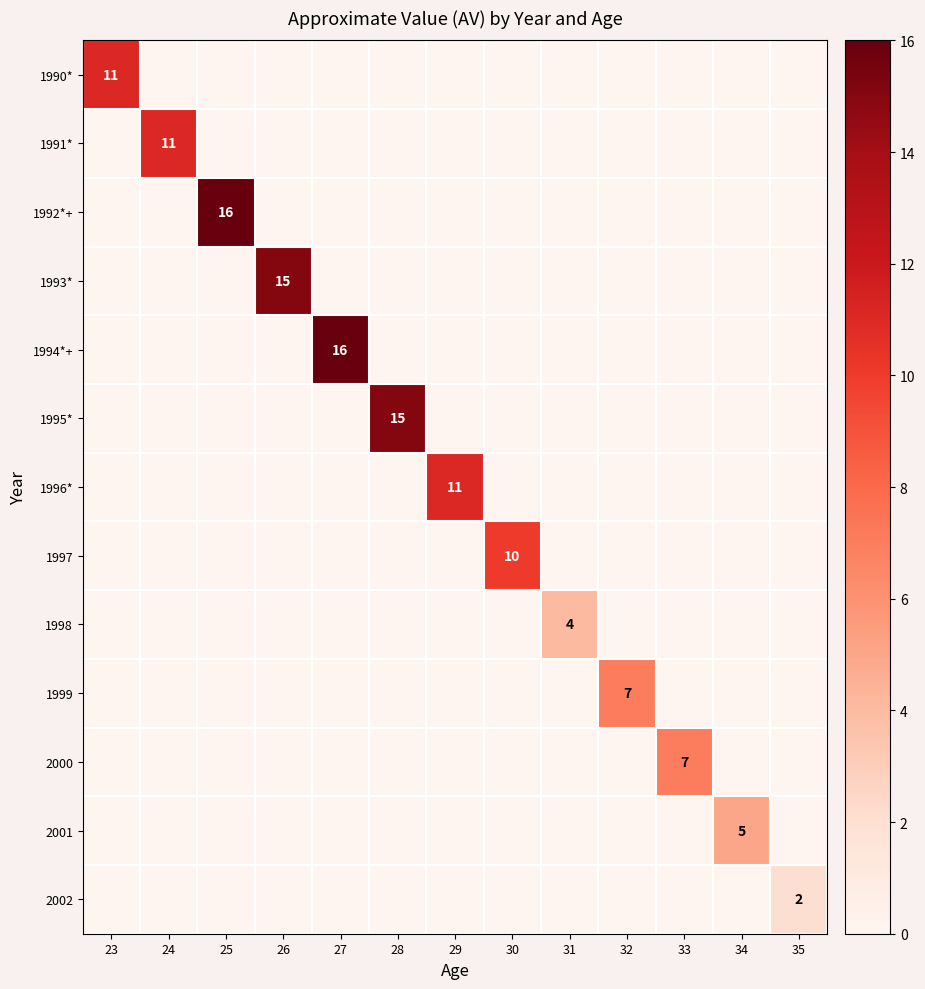

True or false: 1990* has a value of 0 at 34.

True